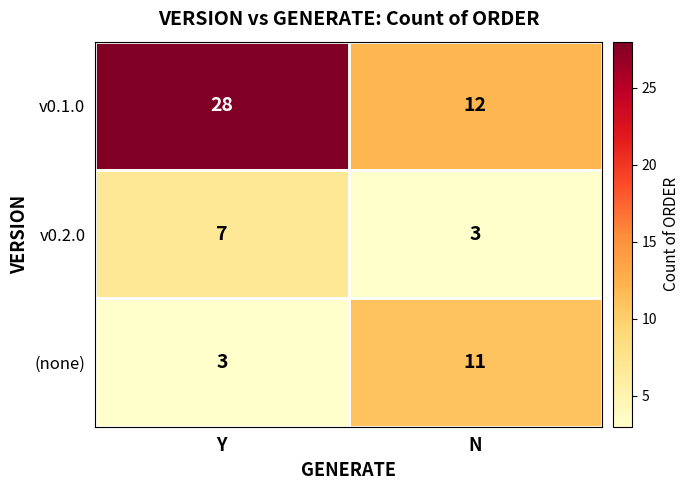

What is the total value across all series at Y?

38